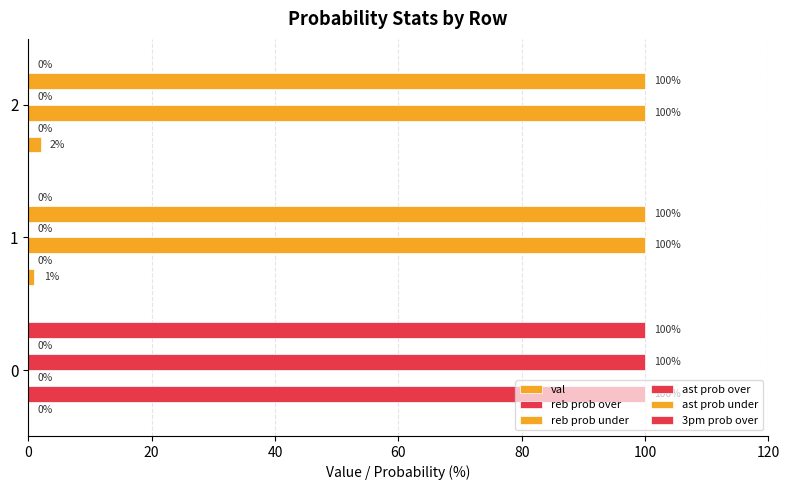

How many data points does each series have?

3